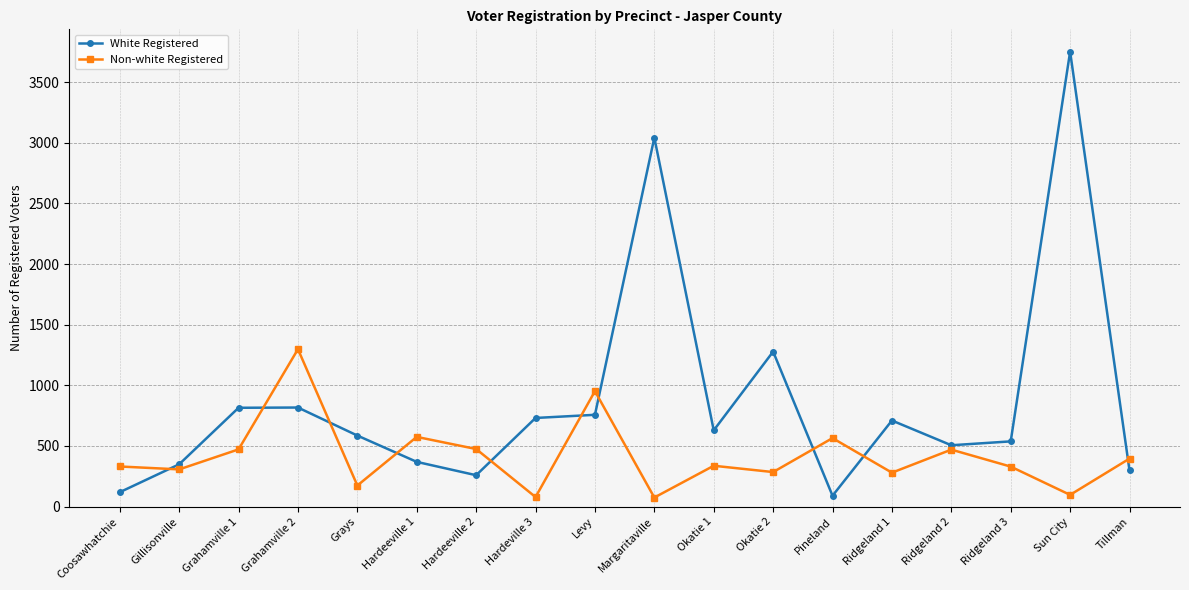

Rank the series by their average value, from lowest to highest.

Non-white Registered, White Registered